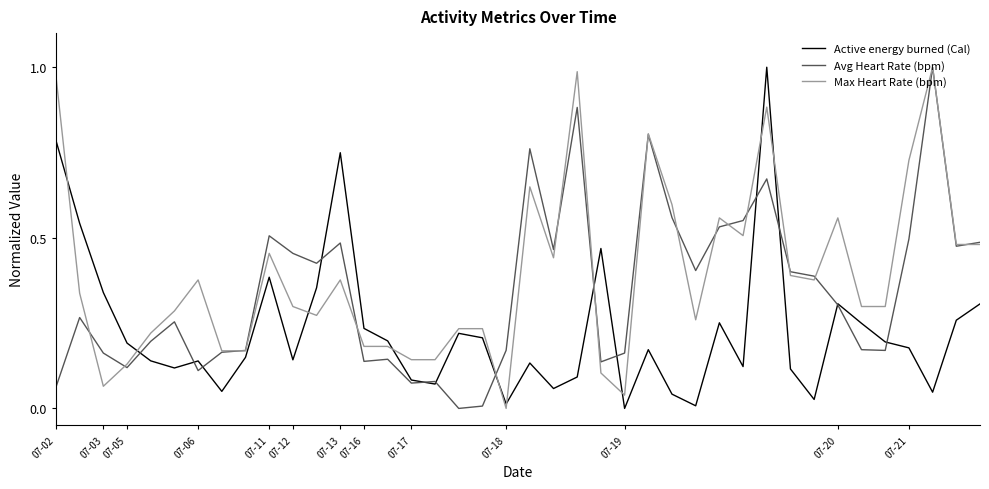

Rank the series by their average value, from highest to lowest.

Max Heart Rate (bpm), Avg Heart Rate (bpm), Active energy burned (Cal)